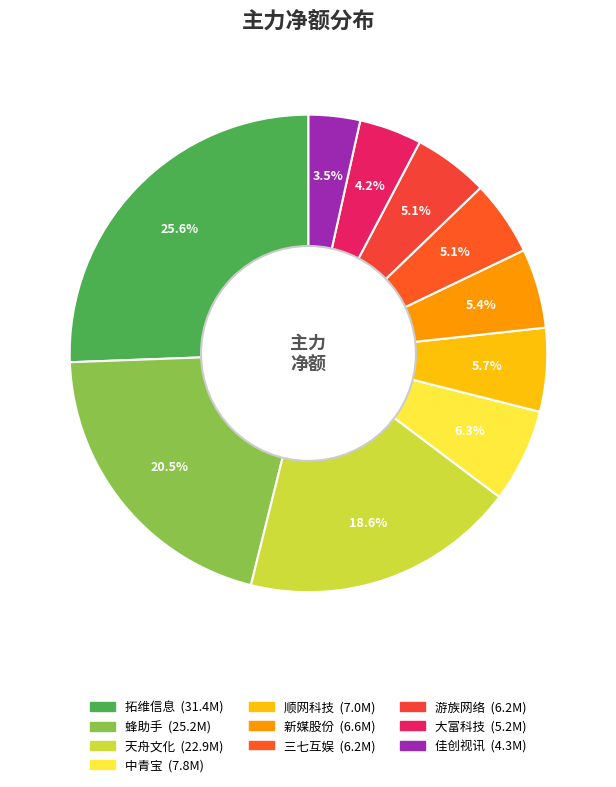

To the nearest percent, what portion does 佳创视讯 represent?

3%